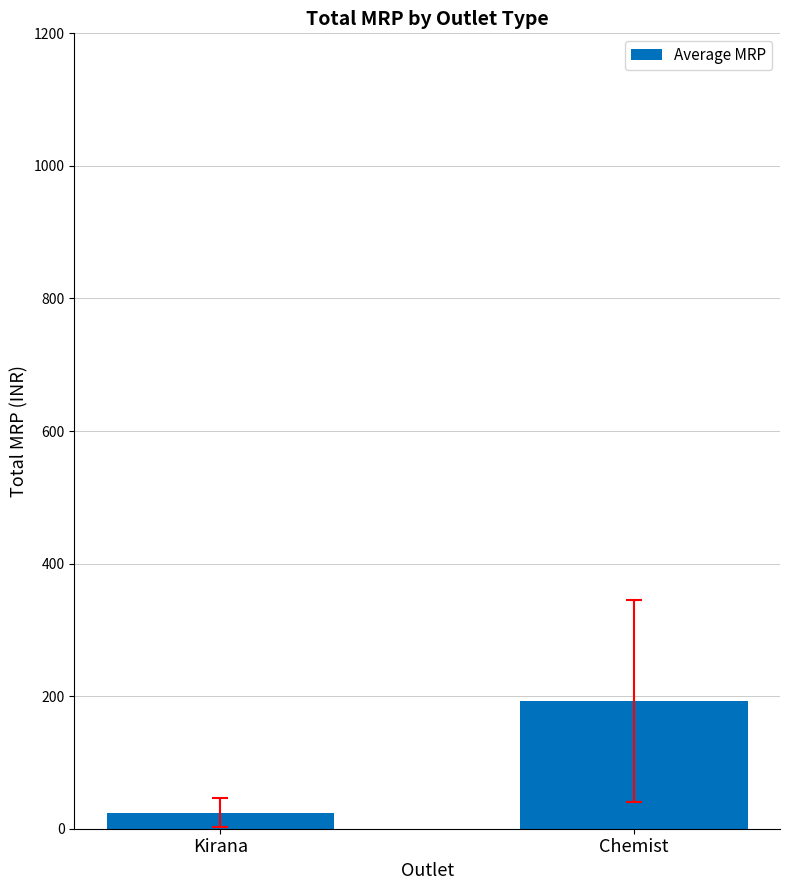

Reading right to left, what are all the values shown in this chart?

Chemist=192.6	Kirana=23.8